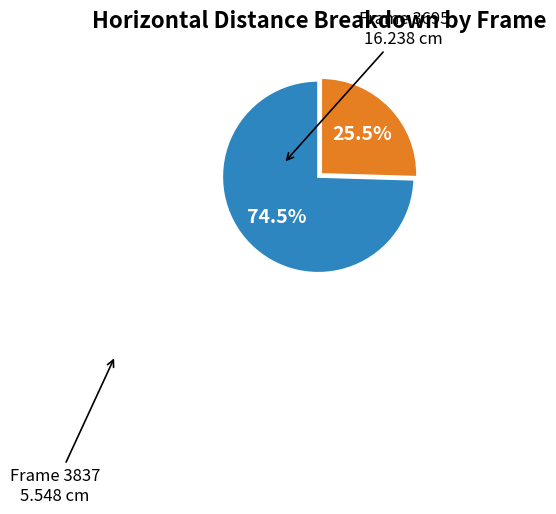

Does any single category account for the majority?

Yes